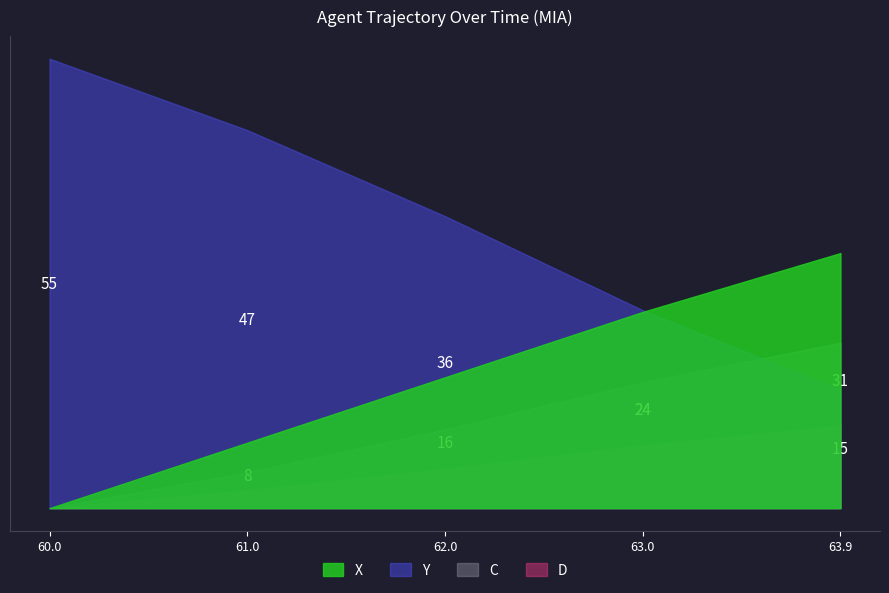

What are all the series names shown in the legend?

X, Y, C, D